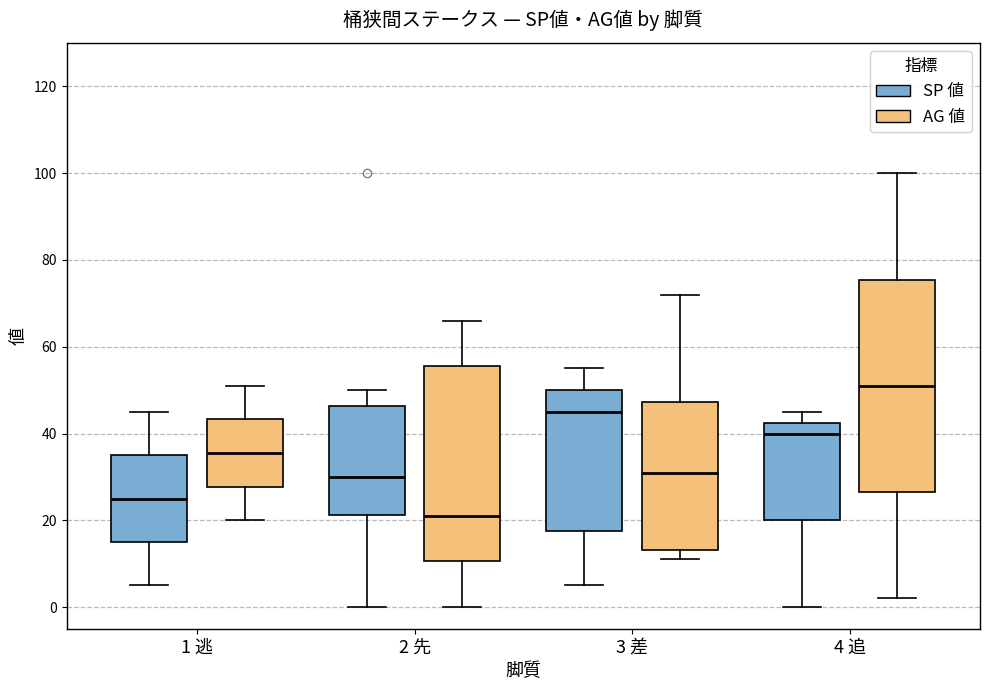

Where does the lower whisker of the box for 2 先 (SP 値) end on the y-axis? The values are not printed on the chart, so give them approximately, as read against the axis.

0